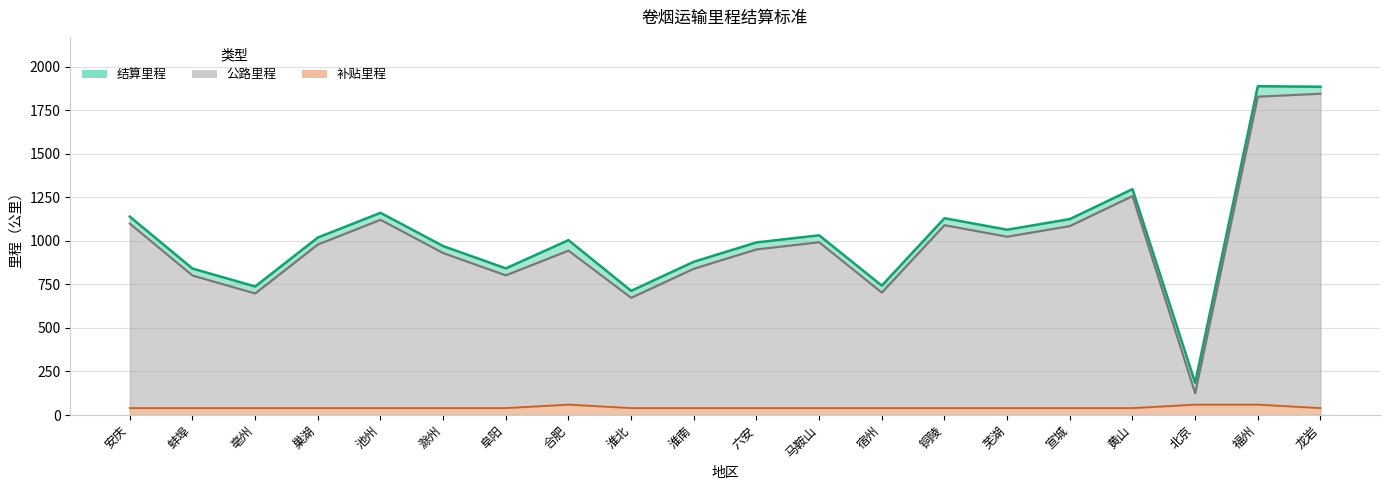

True or false: 补贴里程 and 公路里程 intersect in this chart.

False